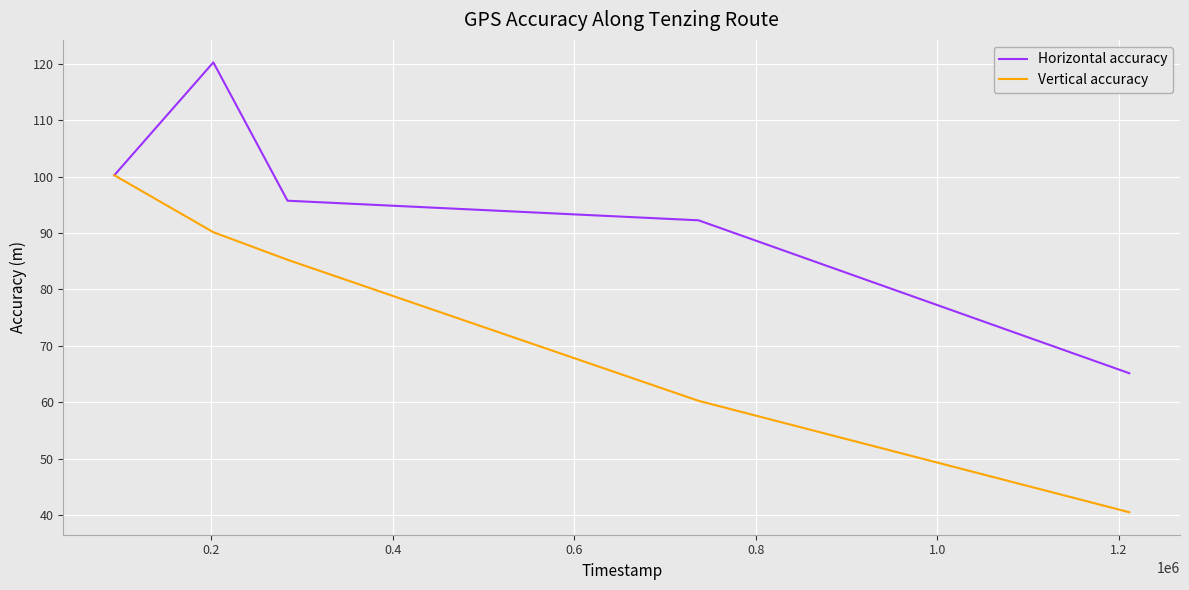

What is the highest value of the Horizontal accuracy series?

120.2